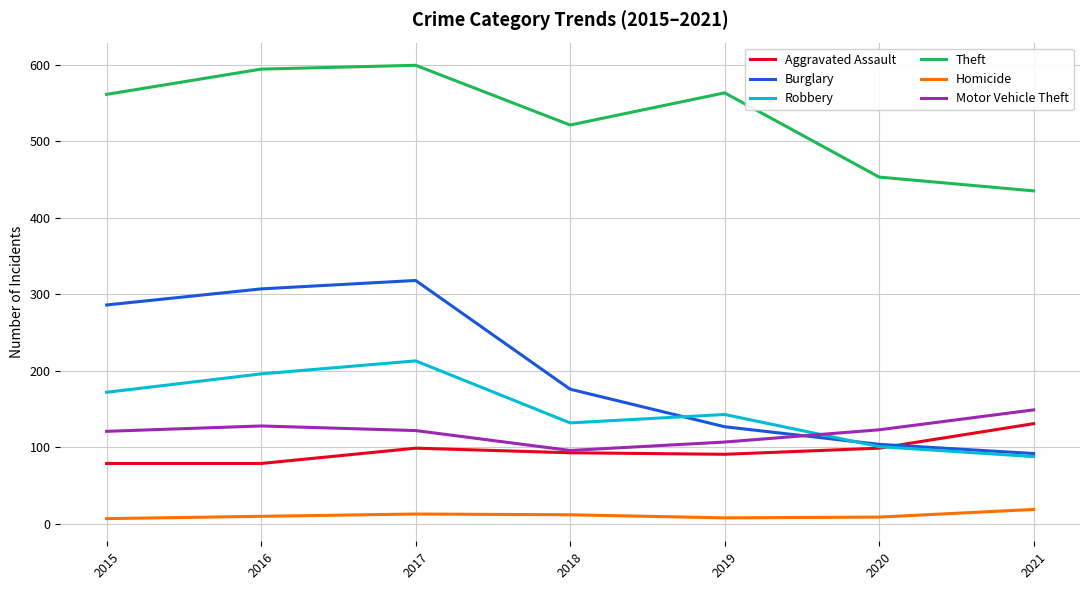

The value of Homicide at 2020 is 9. True or false?

True